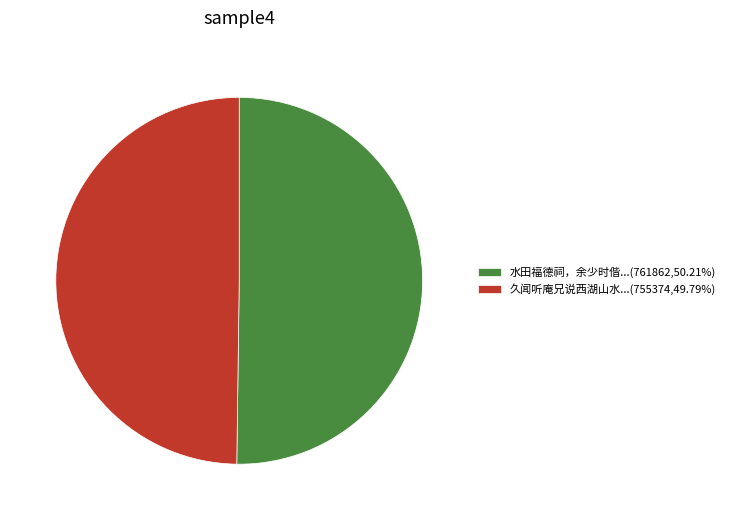

Do 水田福德祠，余少时偕...(761862,50.21%) and 久闻听庵兄说西湖山水...(755374,49.79%) together represent more than half of the pie?

Yes